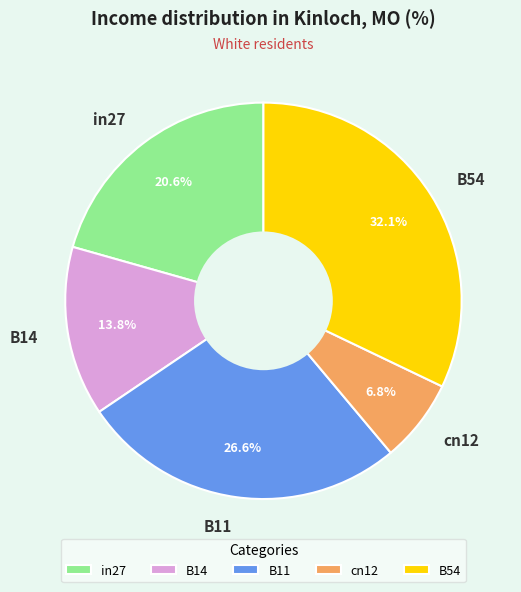

Count the number of slices in the pie.

5